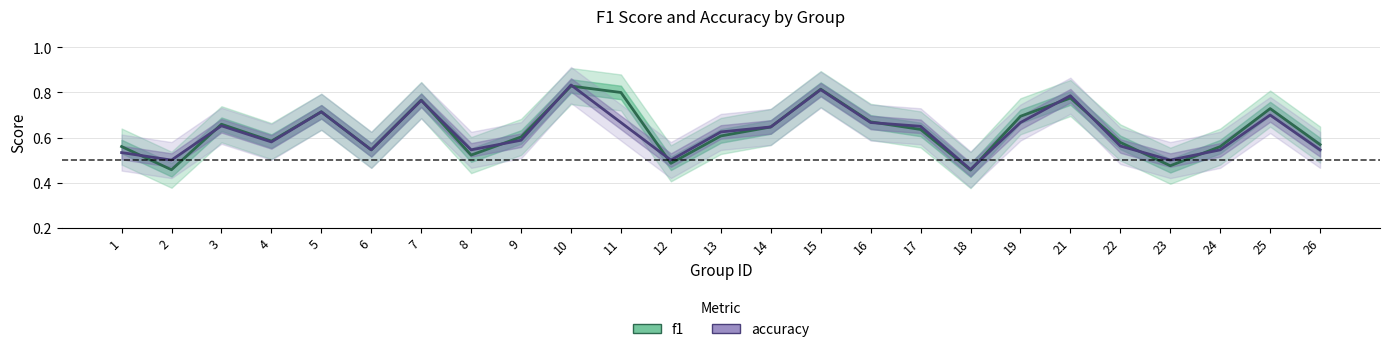

How many f1 values are between 0 and 1?

25